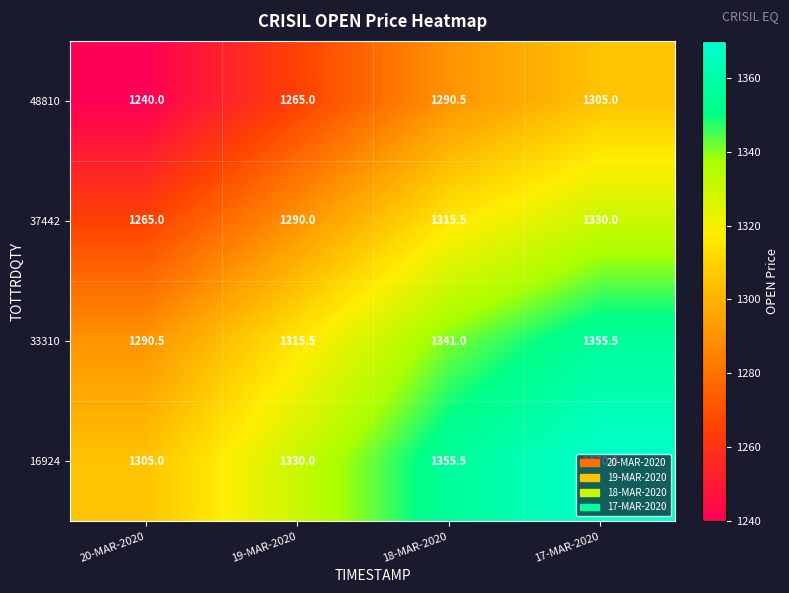

What is the spread (max minus min) of values at 18-MAR-2020?

65.0